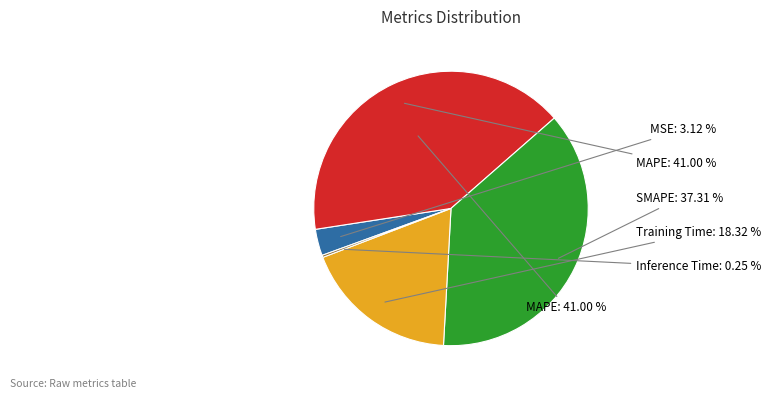

Which category has the biggest portion of the pie?

MAPE